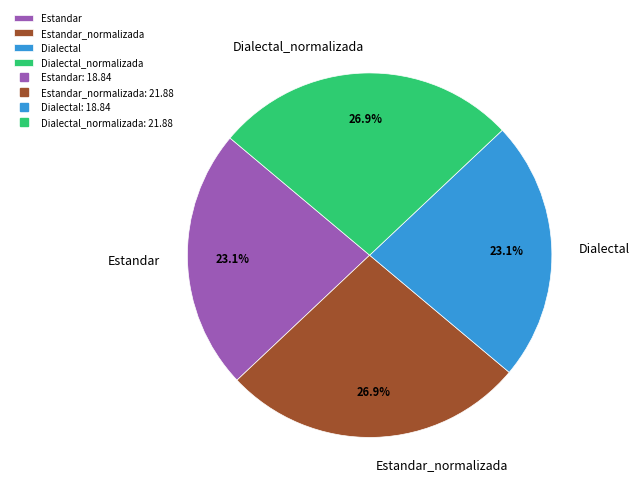

Is there a majority slice in this chart?

No